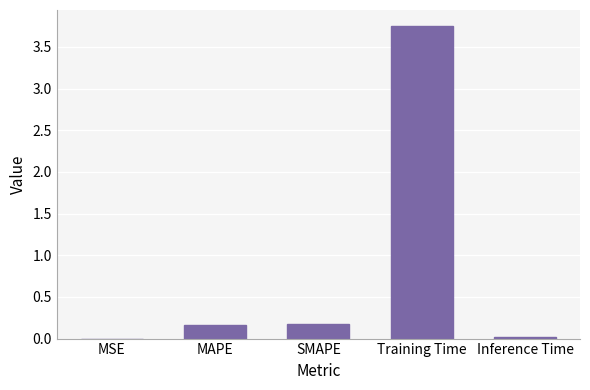

The value at MAPE is 0.2. True or false?

True